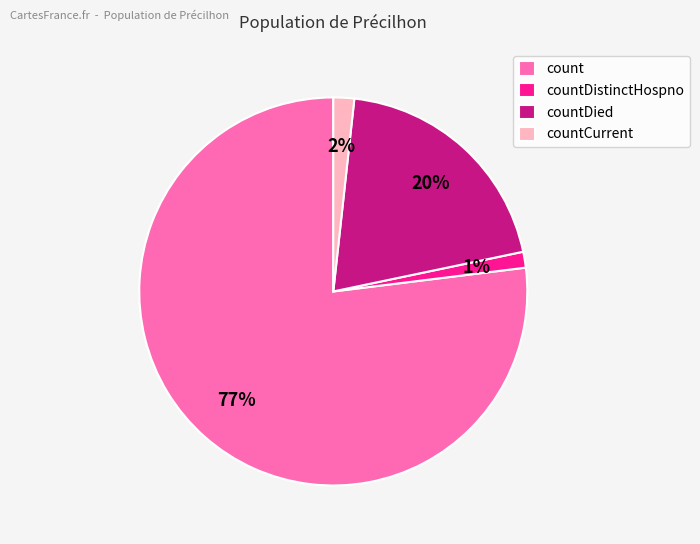

To the nearest percent, what percentage of the pie is count?

77%